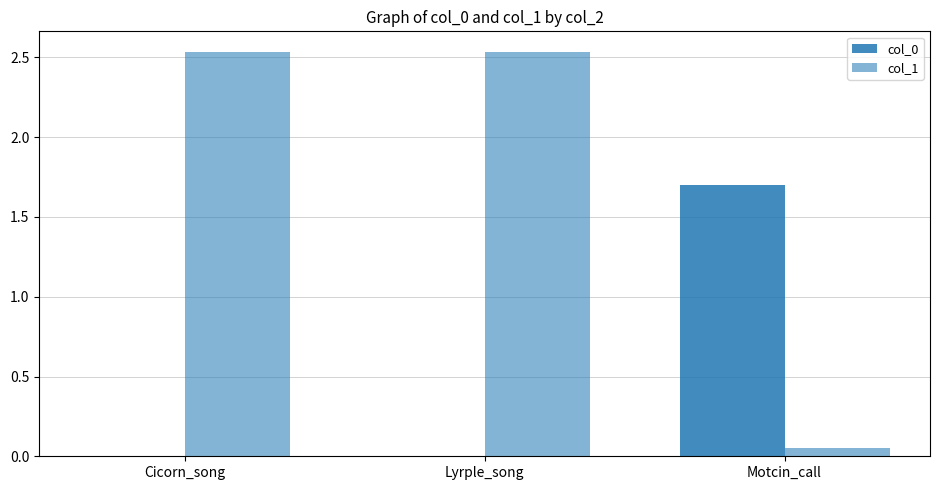

Reading left to right, what are all the values shown in this chart?

col_0: 0.0	0.0	1.7
col_1: 2.5	2.5	0.1